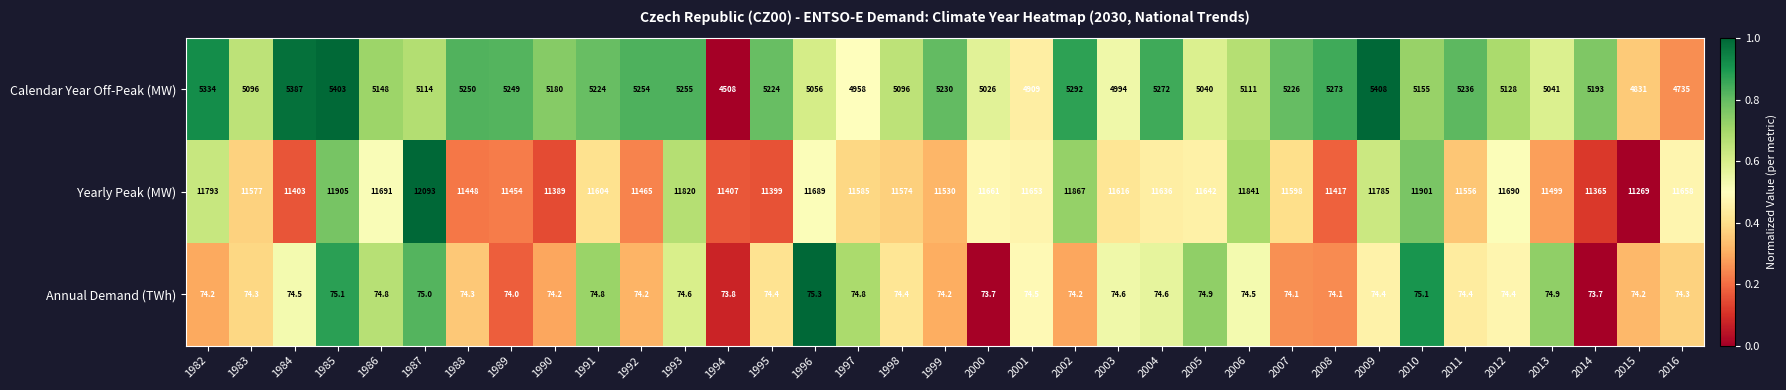

Between 1982 and 2003, which series saw the biggest shift?

Calendar Year Off-Peak (MW)